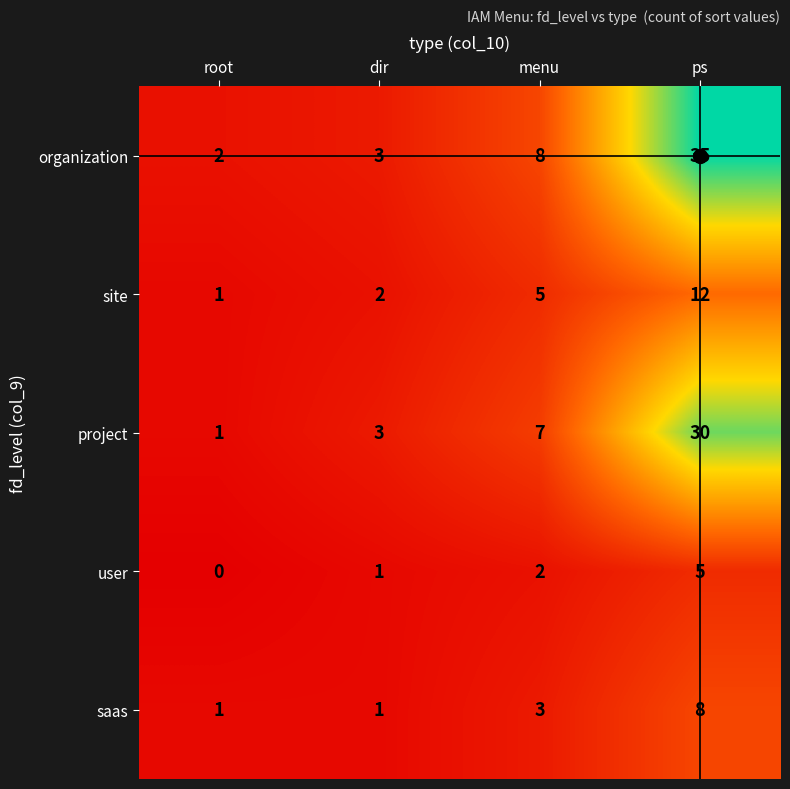

Rank the series by their maximum value, from lowest to highest.

user, saas, site, project, organization